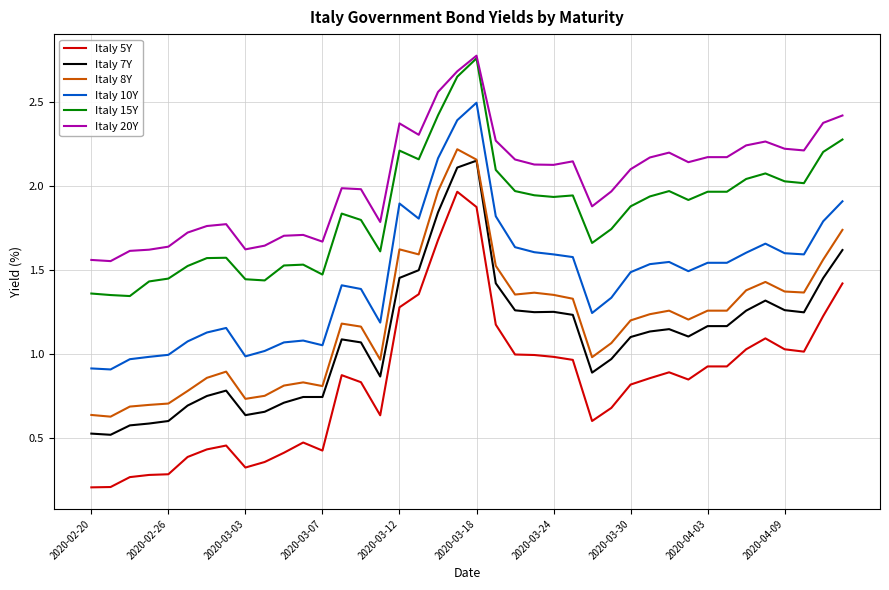

Which series has the largest range (max minus min)?

Italy 5Y